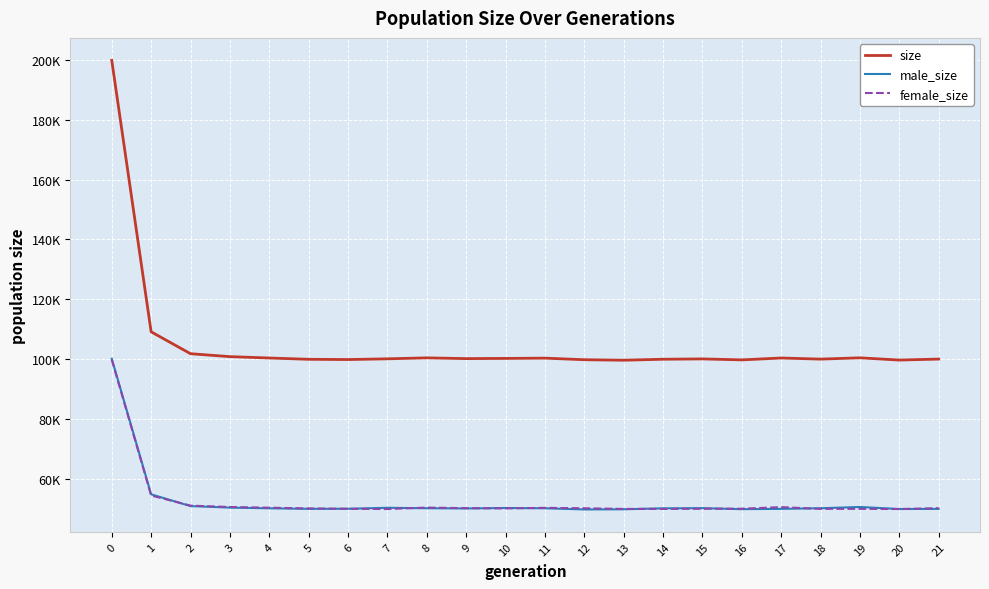

True or false: size and male_size cross at least once.

False